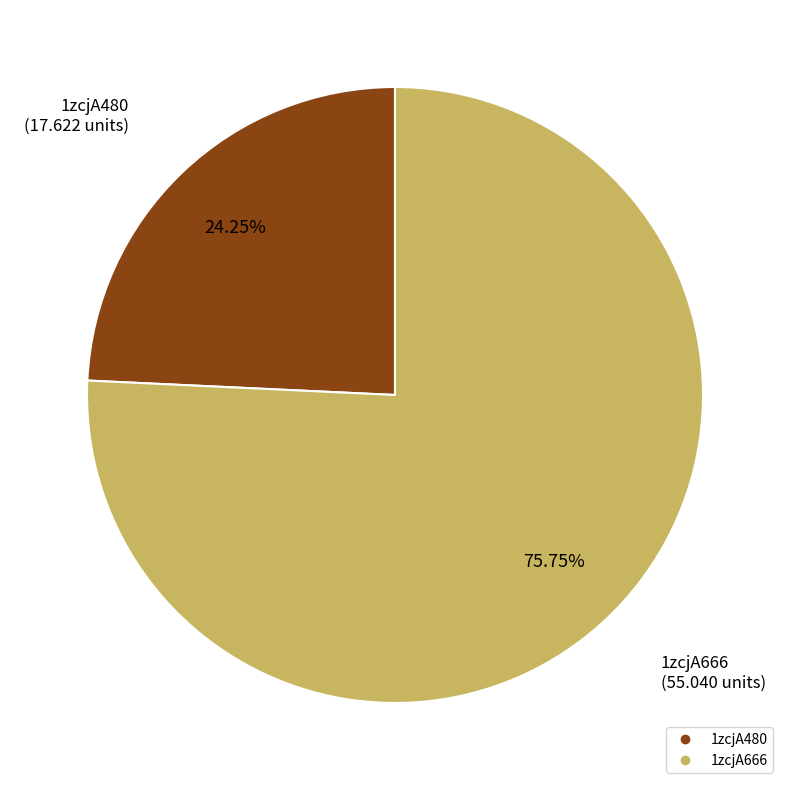

Between 1zcjA666 and 1zcjA480, which is larger?

1zcjA666